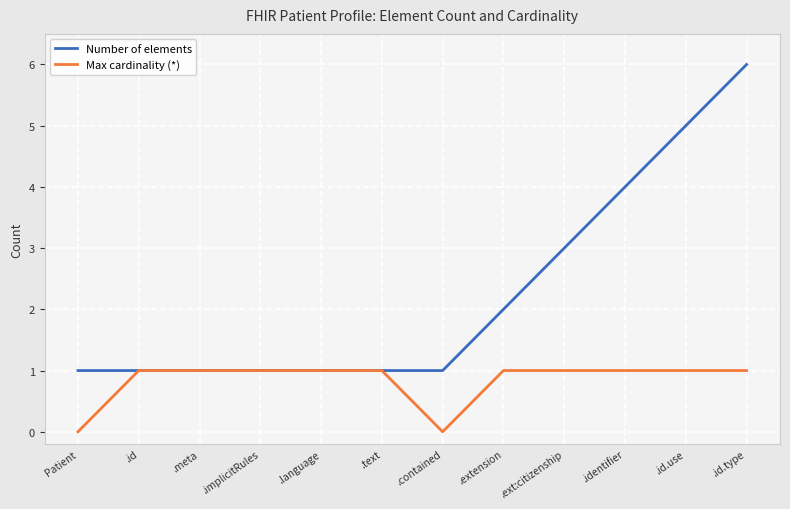

Rank the series by their maximum value, from highest to lowest.

Number of elements, Max cardinality (*)